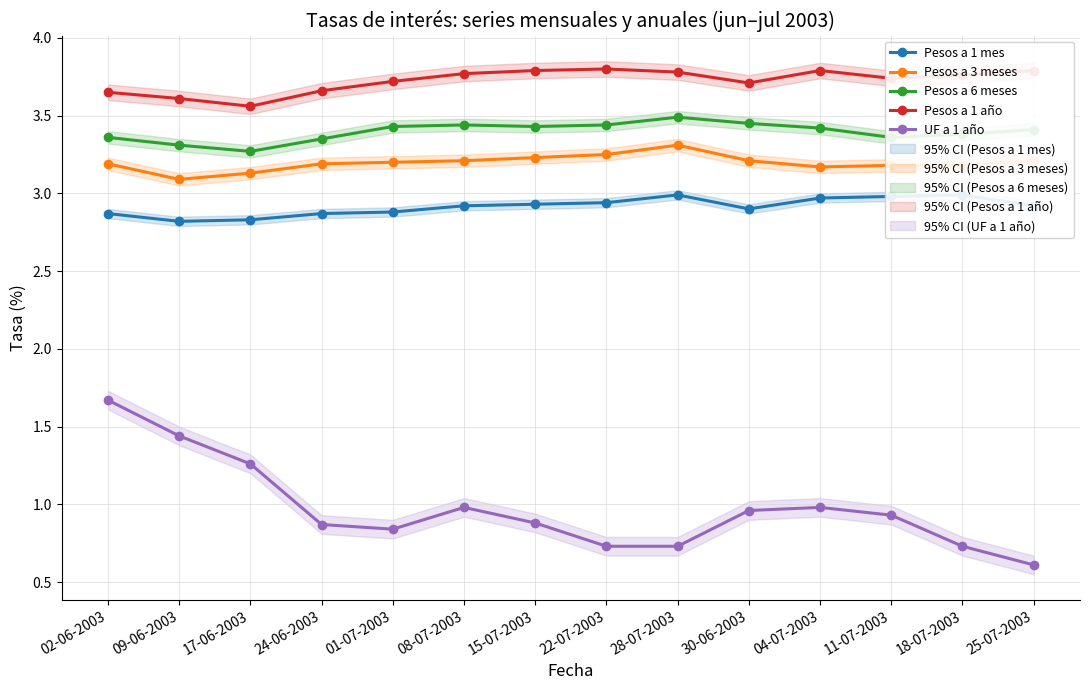

What is the maximum value shown in the chart?

3.8